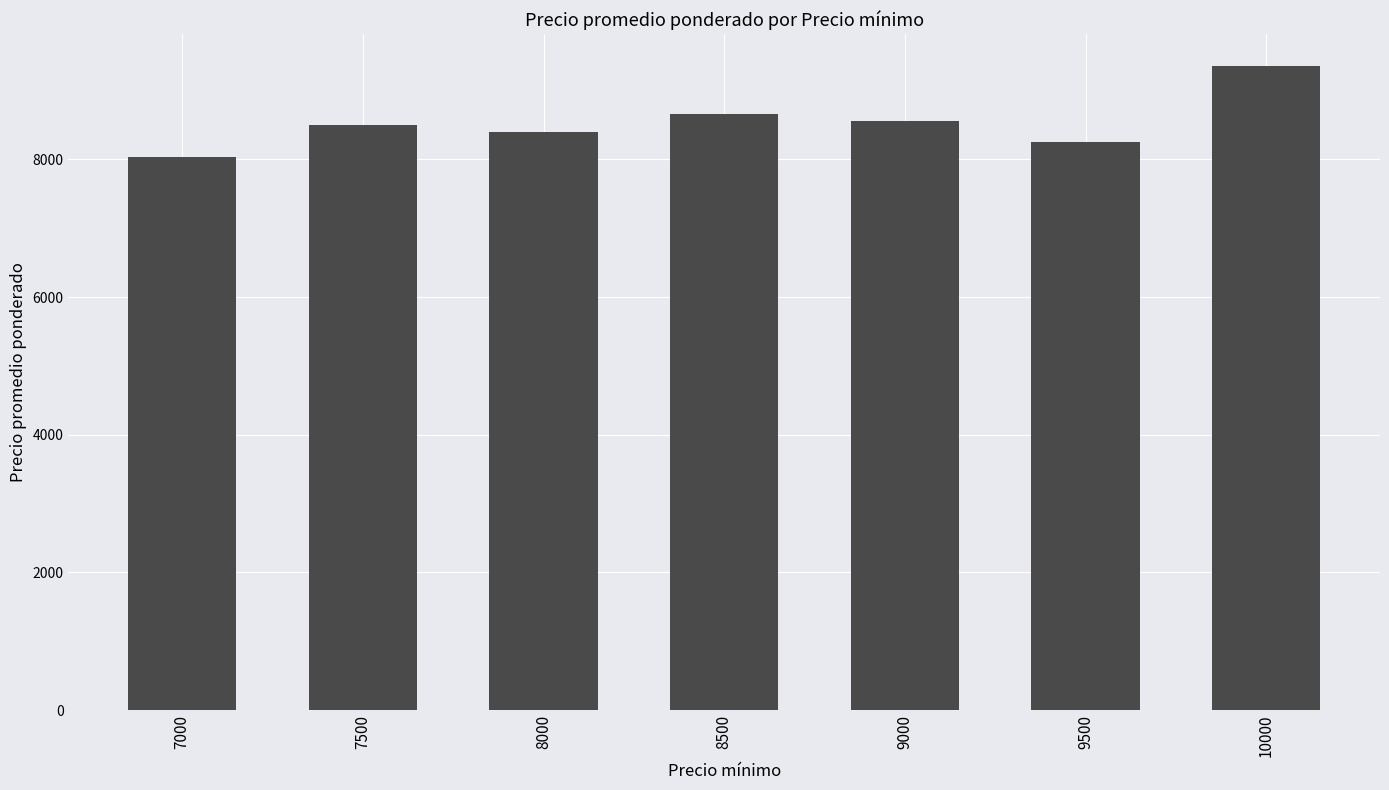

How many series are shown in this chart?

1